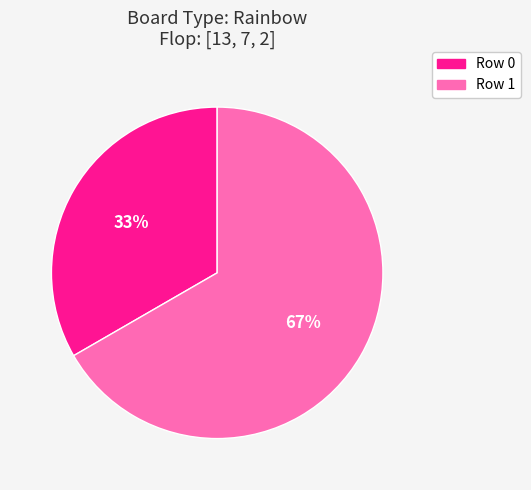

To the nearest percent, what portion does Row 0 represent?

33%